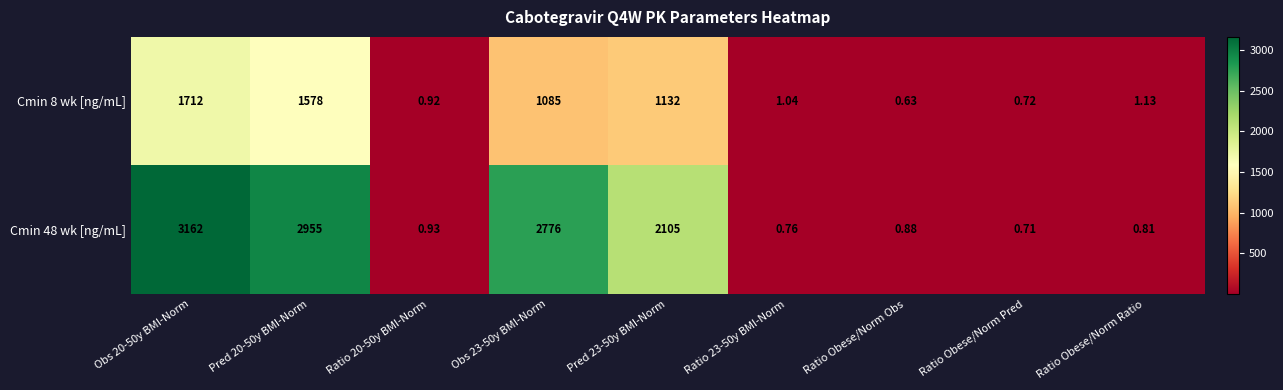

Is the value of Cmin 48 wk [ng/mL] at Ratio 20-50y BMI-Norm greater than the value of Cmin 8 wk [ng/mL] at Pred 20-50y BMI-Norm?

No